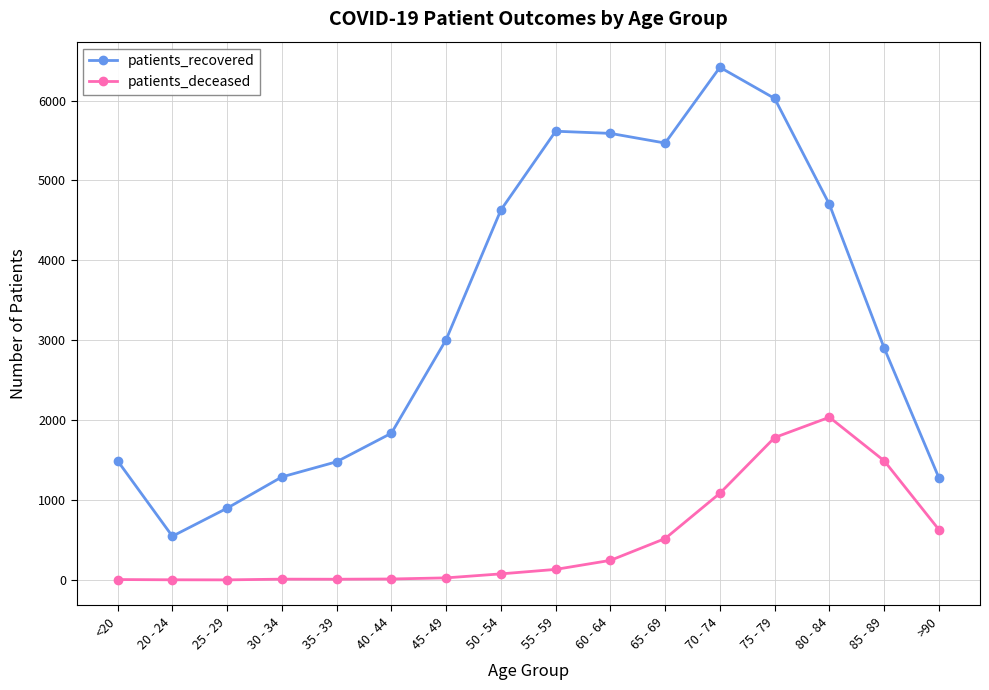

Which series has the largest range (max minus min)?

patients_recovered